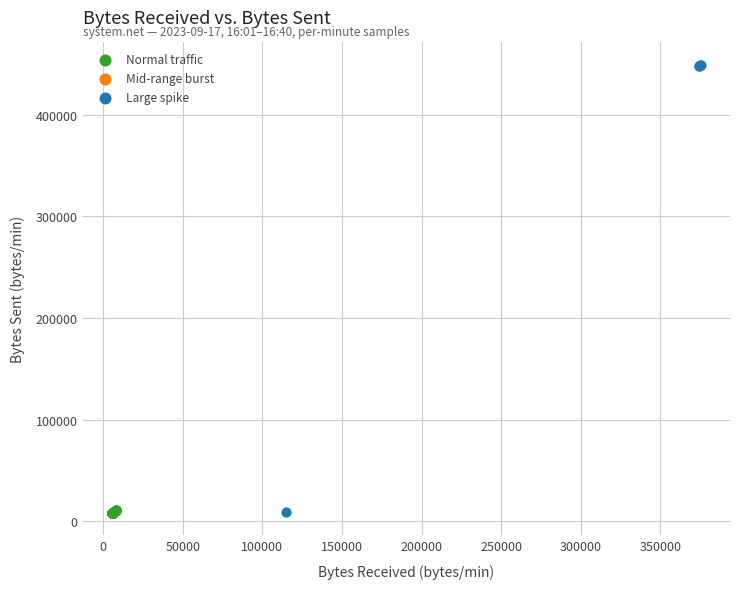

Which series has the widest spread of Y values?

Large spike